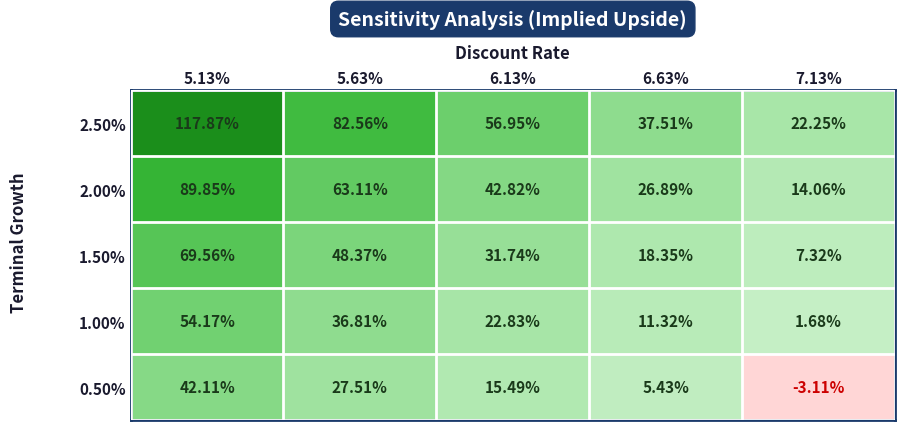

At 7.13%, list the series in order from largest to smallest.

2.50%, 2.00%, 1.50%, 1.00%, 0.50%